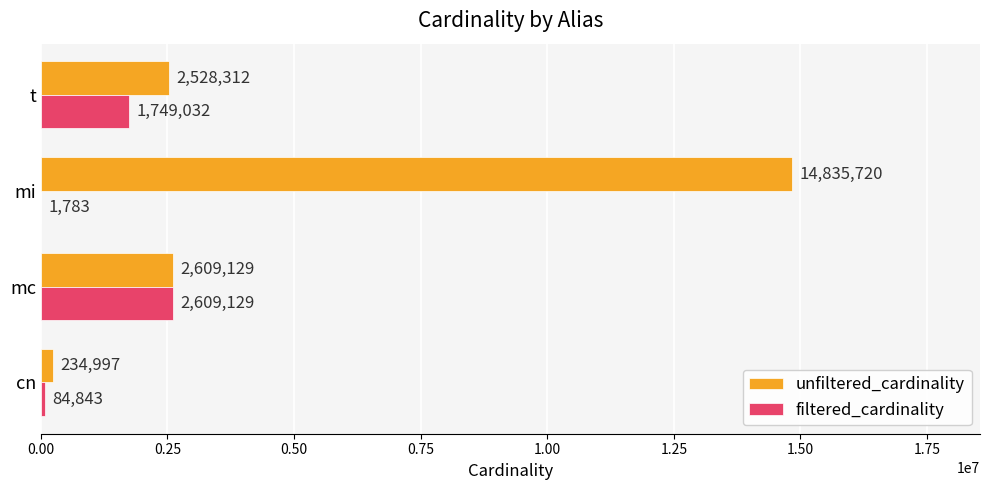

What is the average value of the unfiltered_cardinality series?

5052040